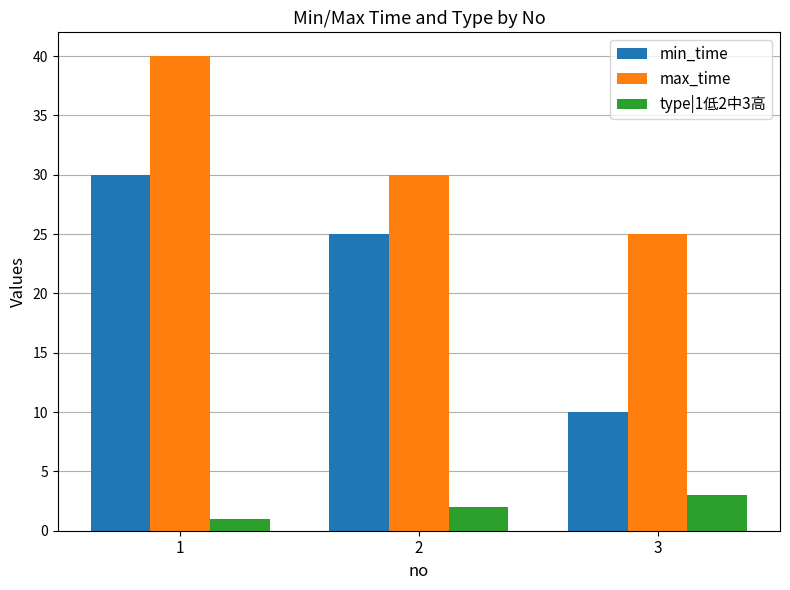

Which series has the largest total across all categories?

max_time